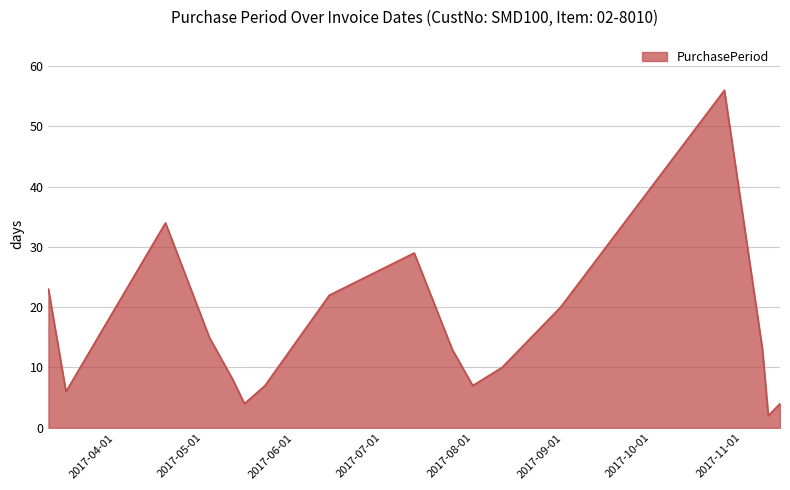

What is the maximum value shown in the chart?

56